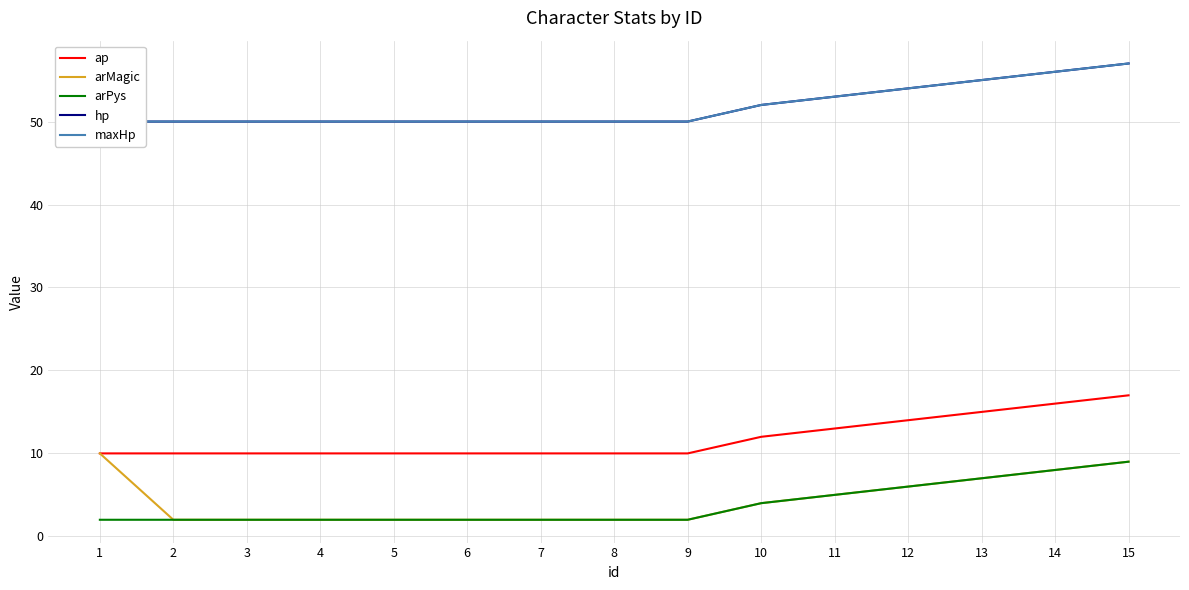

Between 7 and 13, which series saw the biggest shift?

ap